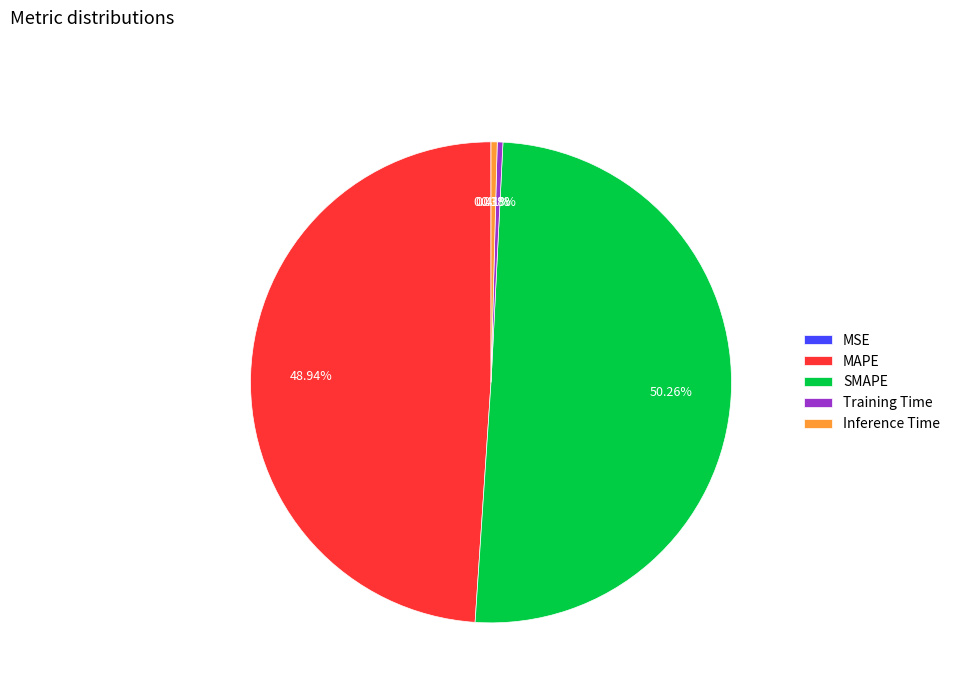

What is the largest slice in the pie chart?

SMAPE